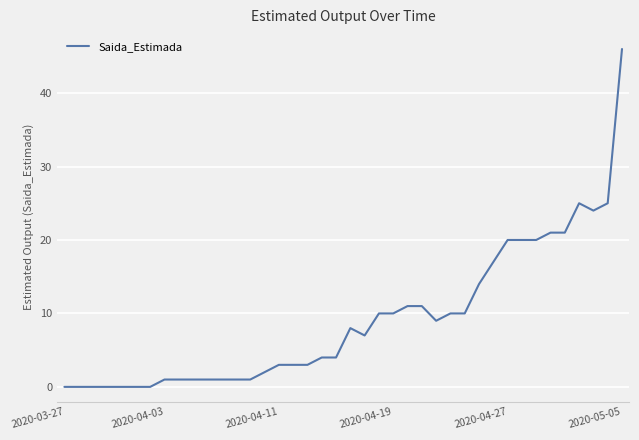

What is the greatest value displayed?

46